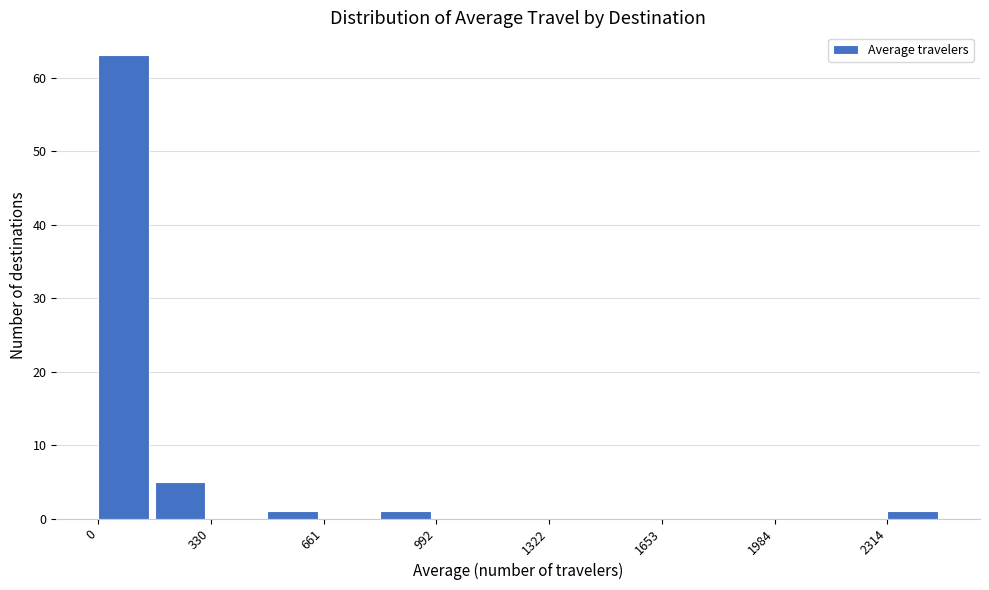

Around what value on the x-axis is the tallest bar? Give the approximate position of its centre, as read against the axis.

50